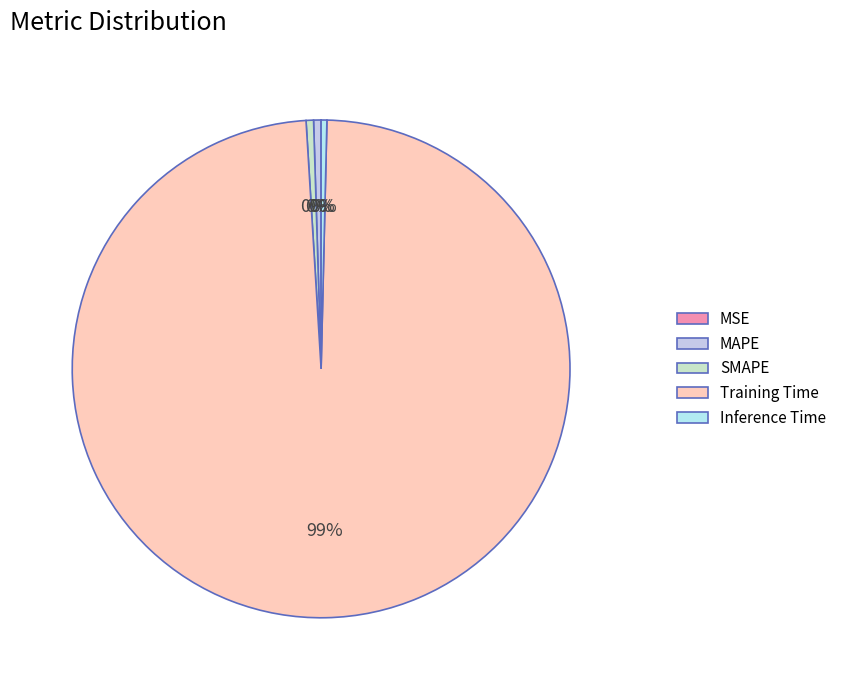

Do Training Time and MAPE together represent more than half of the pie?

Yes